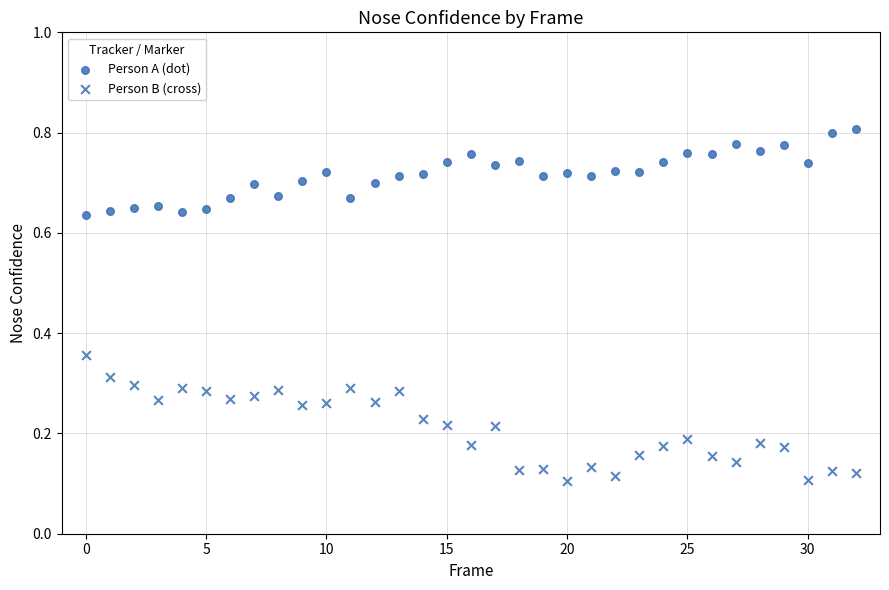

How many points are shown in the scatter plot?

66